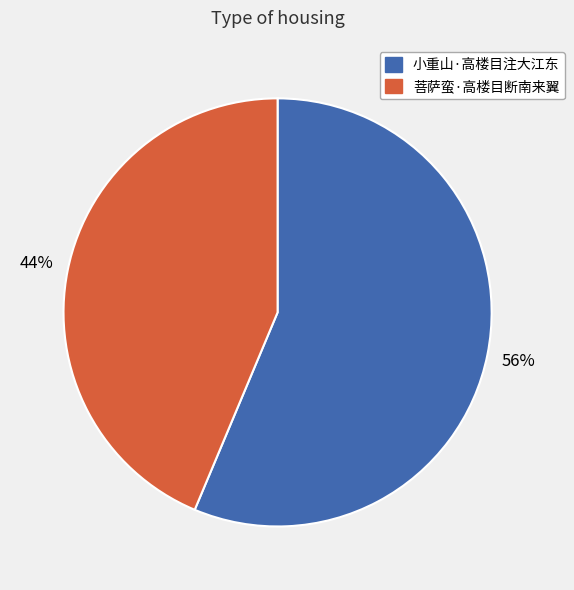

The 菩萨蛮·高楼目断南来翼 slice represents 58% of the pie. True or false?

False